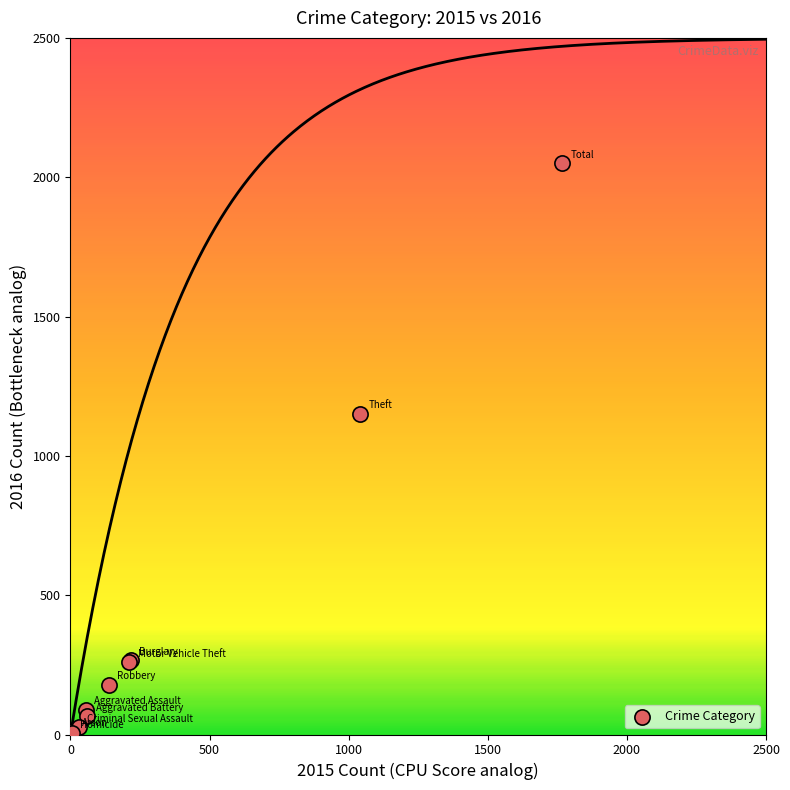

What Y value in the scatter plot is closest to 1027?

1151